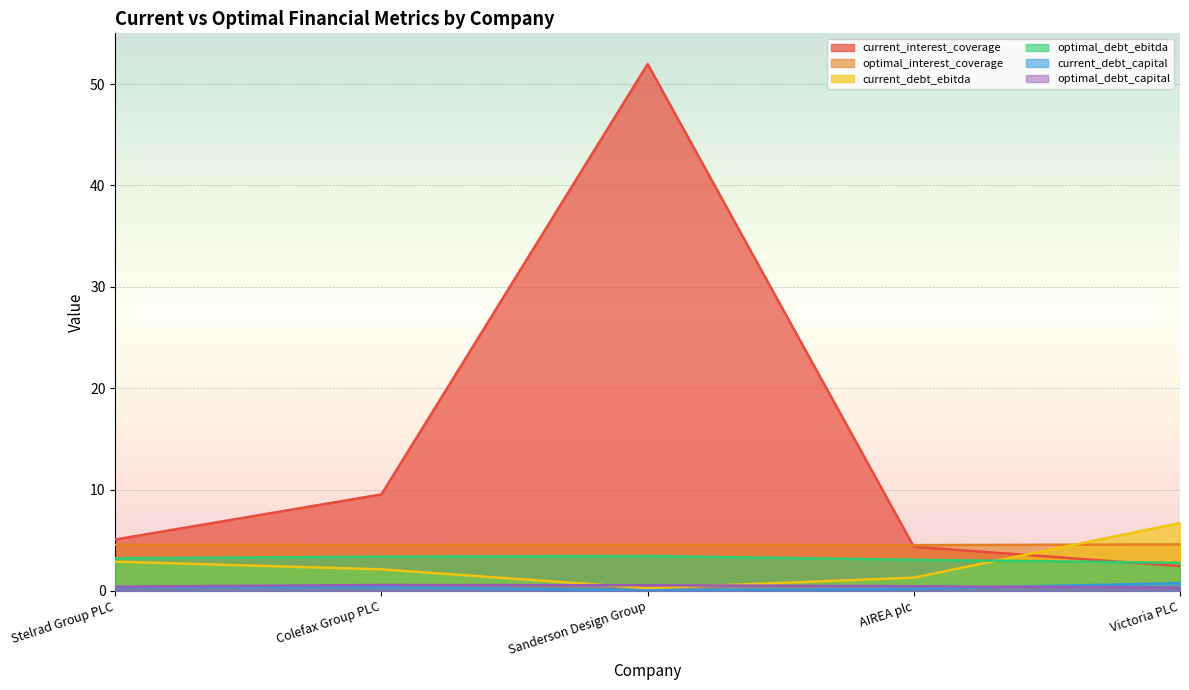

Which series has the largest total across all categories?

current_interest_coverage